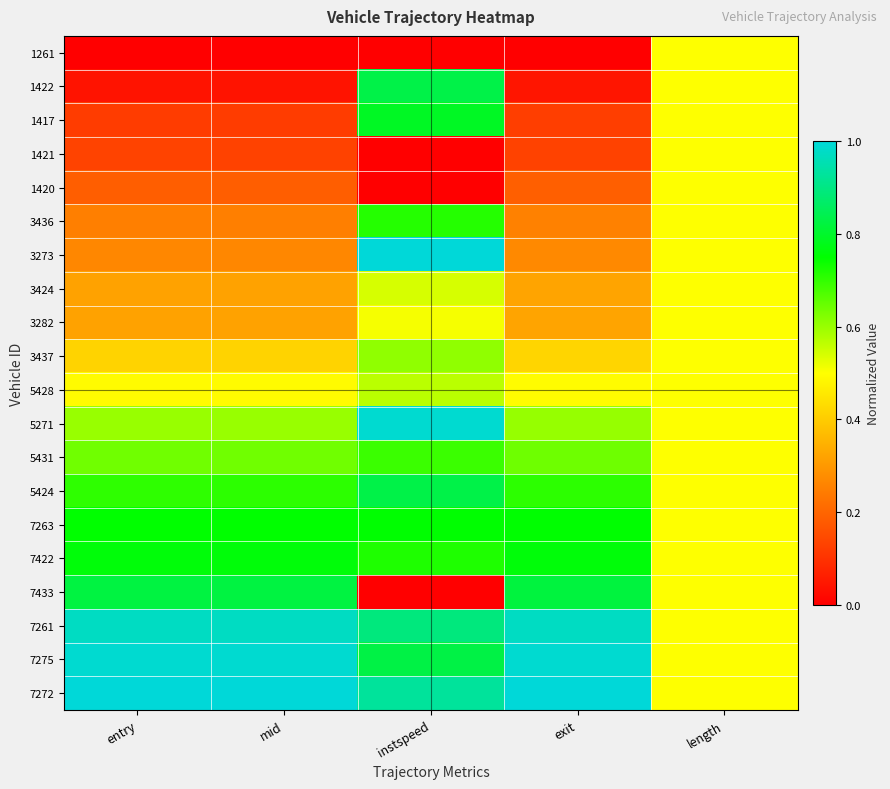

At which category does the chart reach its minimum across all series?

entry